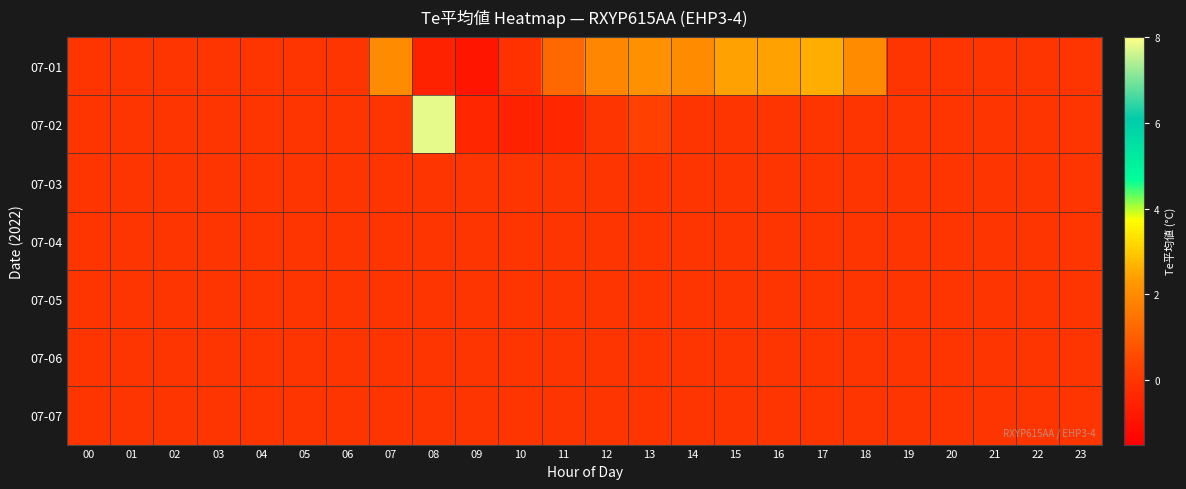

What is the greatest value displayed?

7.8